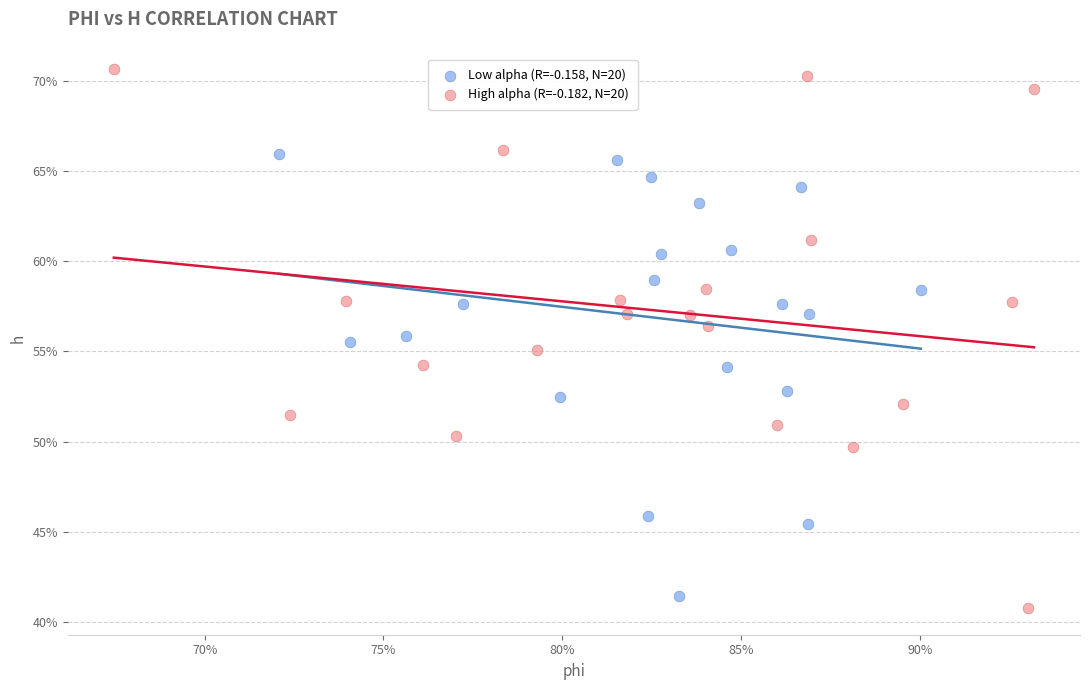

What are all the series names shown in the legend?

Low alpha (R=-0.158, N=20), High alpha (R=-0.182, N=20)